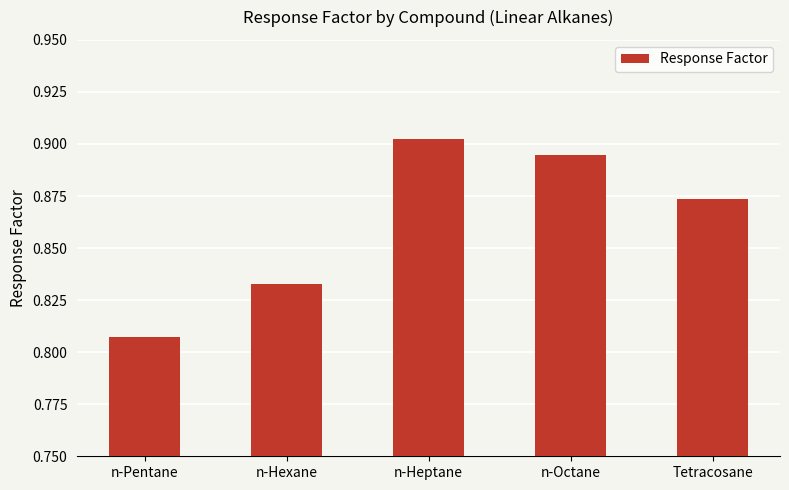

What is the difference between the values at n-Pentane and n-Octane?

0.1